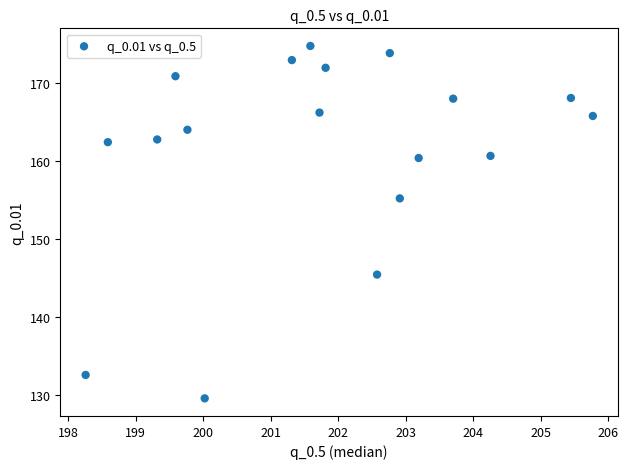

What is the range of X values (max minus min)?

7.5